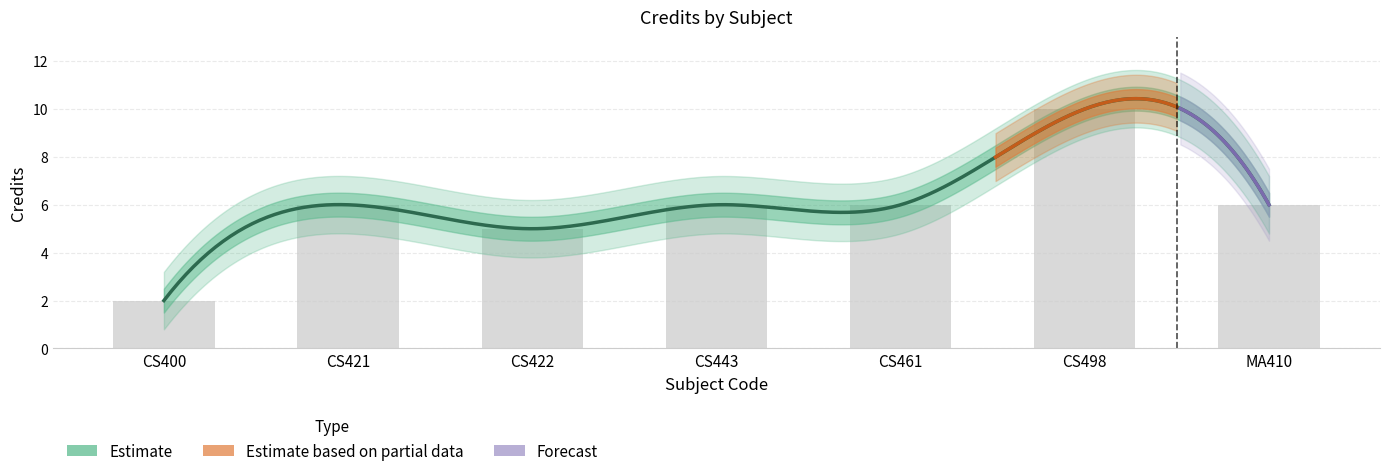

How many values are between 5 and 6?

5